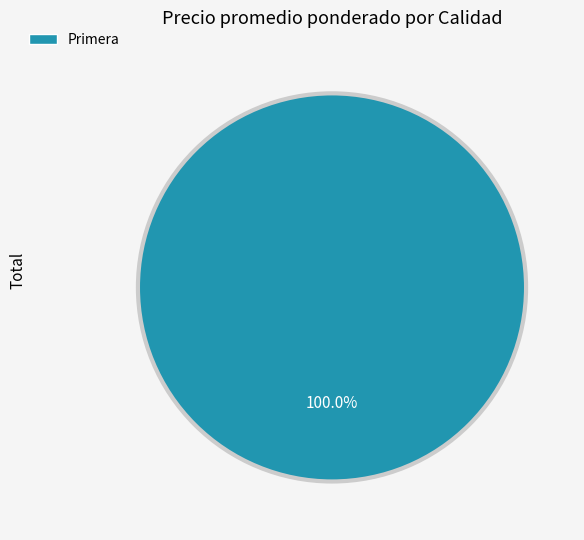

Does Primera account for over 50% of the chart?

Yes